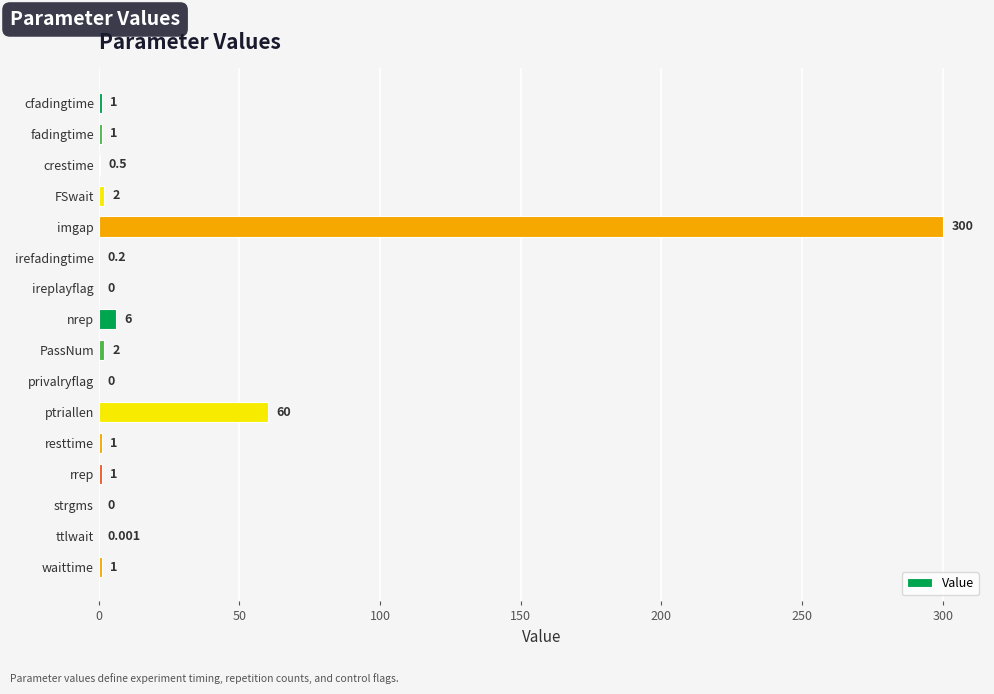

Which has a higher value, waittime or ptriallen?

ptriallen